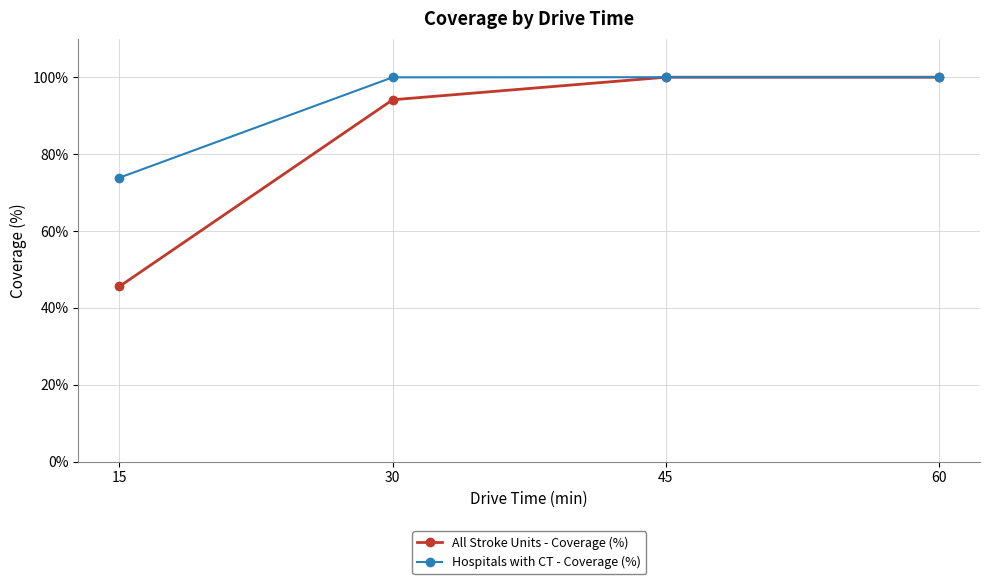

Which label corresponds to the smallest value in the chart?

15